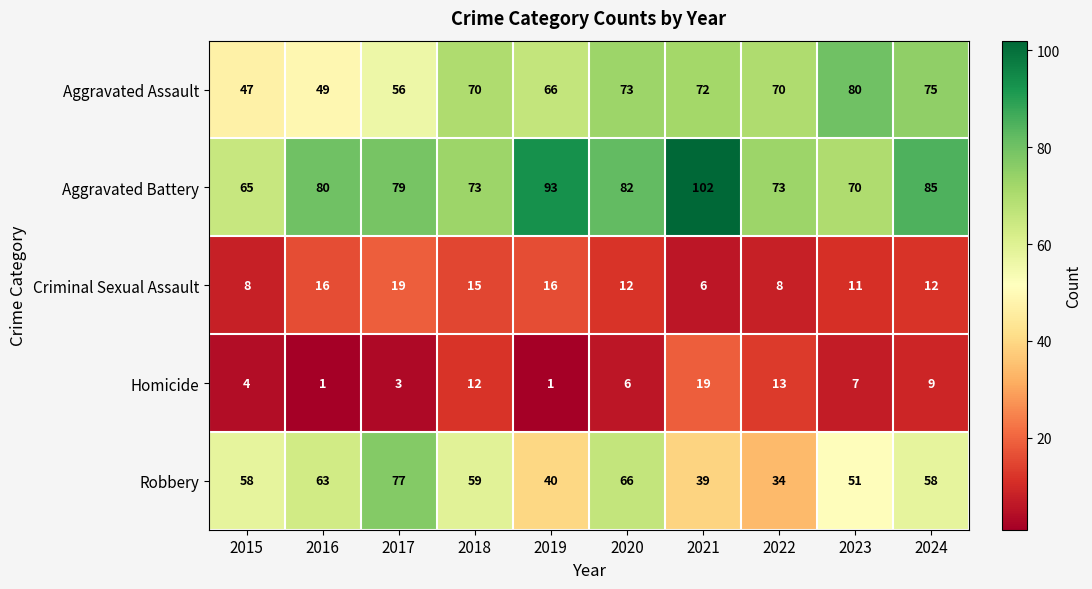

What is the difference between the second highest and minimum values in the Aggravated Battery series?

28